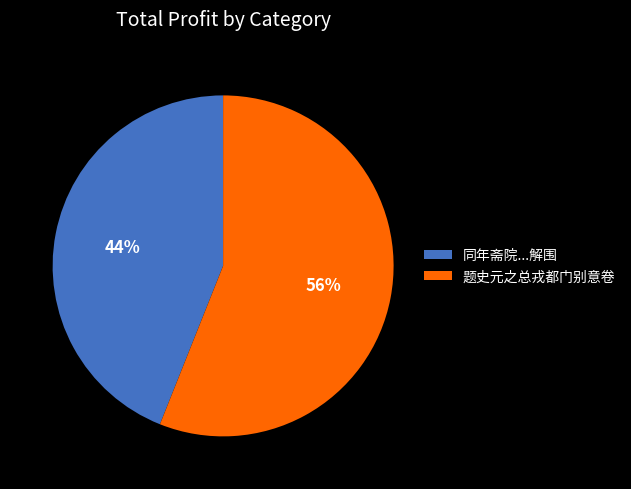

Approximately how many times larger is the value at 同年斋院...解围 compared to 题史元之总戎都门别意卷?

0.8